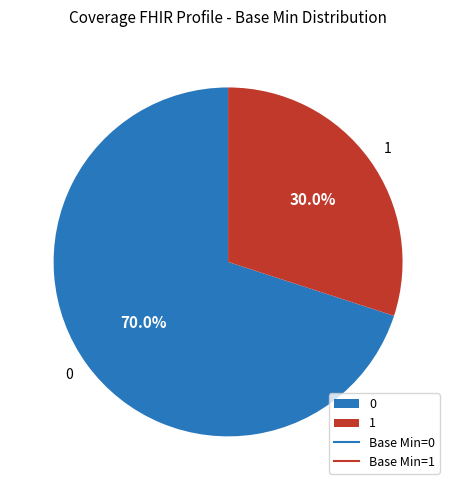

Does any single category account for the majority?

Yes